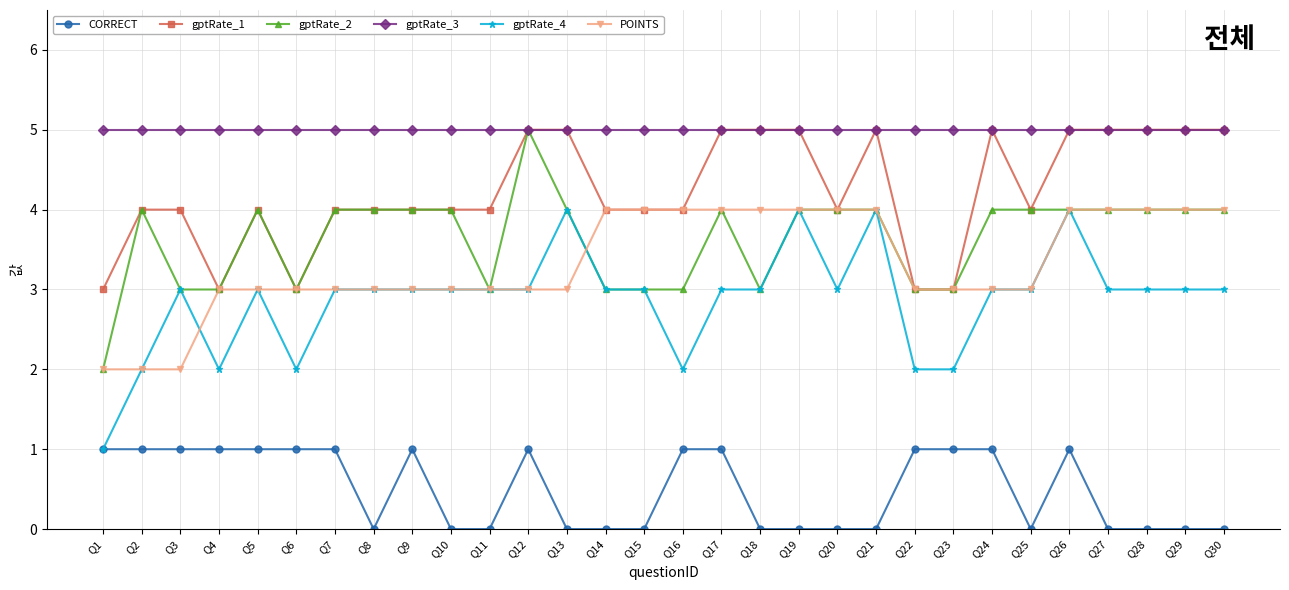

What is the sum of the POINTS values at Q1 and Q6?

5